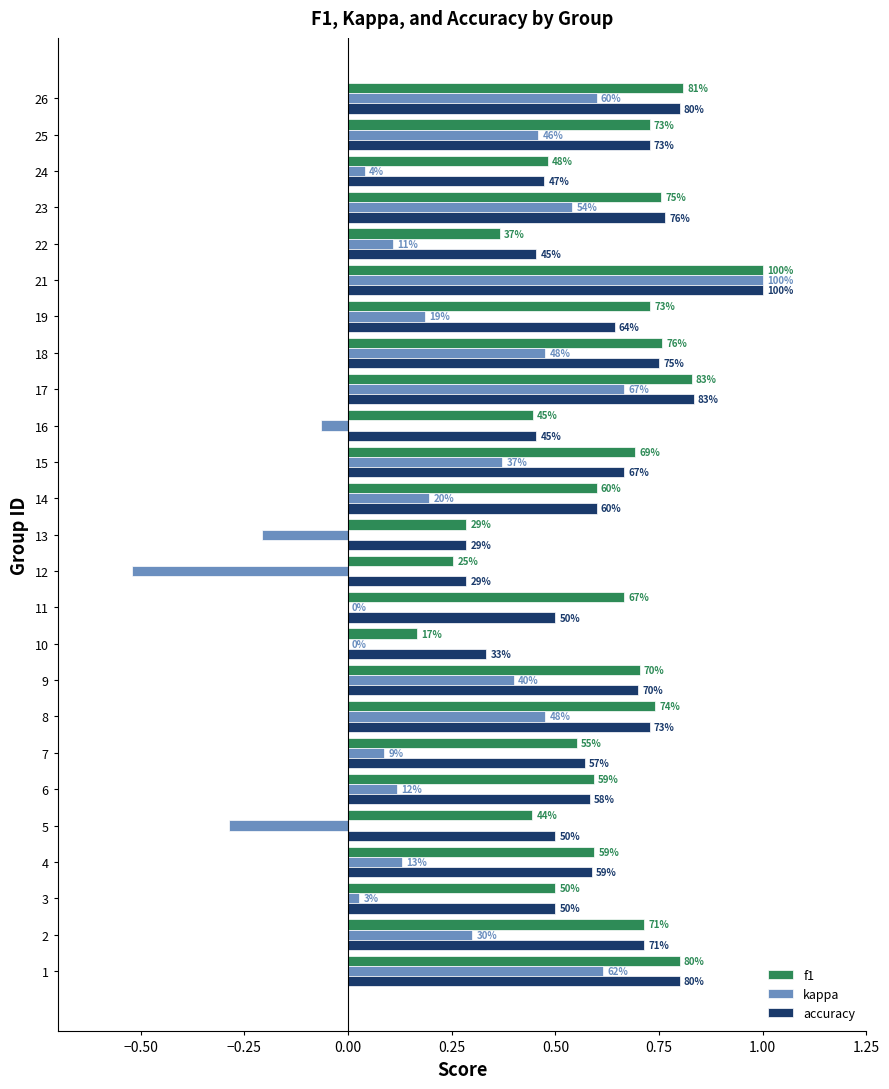

What are all the series names shown in the legend?

f1, kappa, accuracy